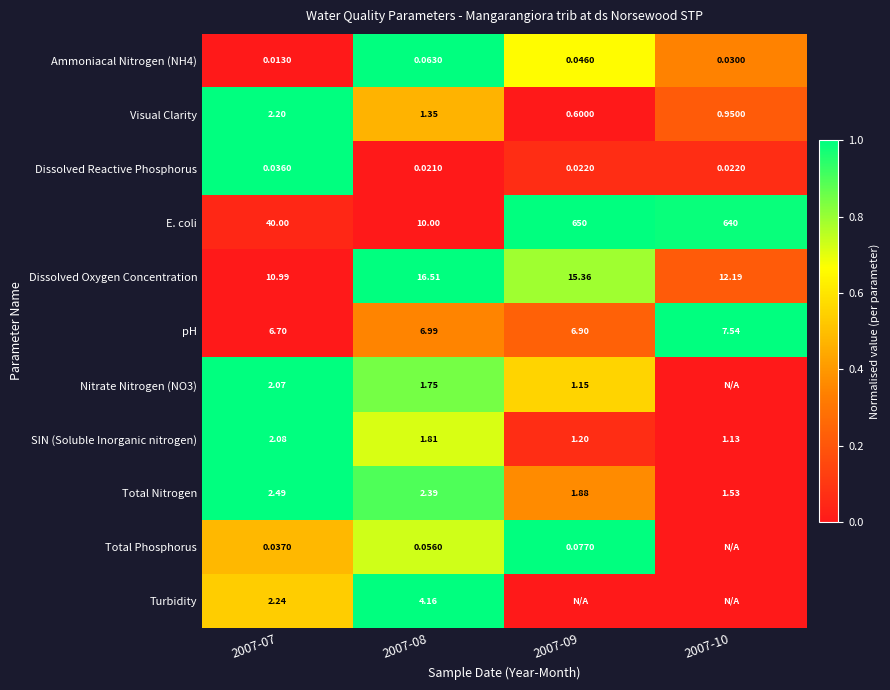

Rank the series at 2007-07 from highest to lowest value.

E. coli, Dissolved Oxygen Concentration, pH, Total Nitrogen, Turbidity, Visual Clarity, SIN (Soluble Inorganic nitrogen), Nitrate Nitrogen (NO3), Total Phosphorus, Dissolved Reactive Phosphorus, Ammoniacal Nitrogen (NH4)